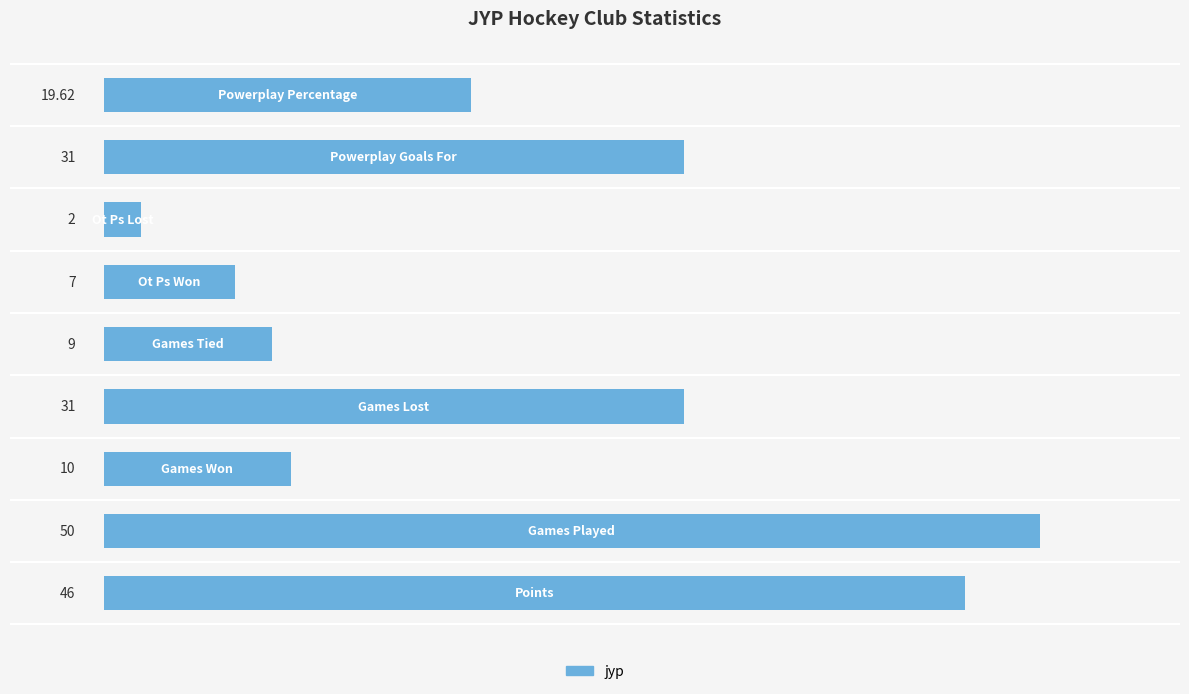

Does the chart contain any negative values?

No